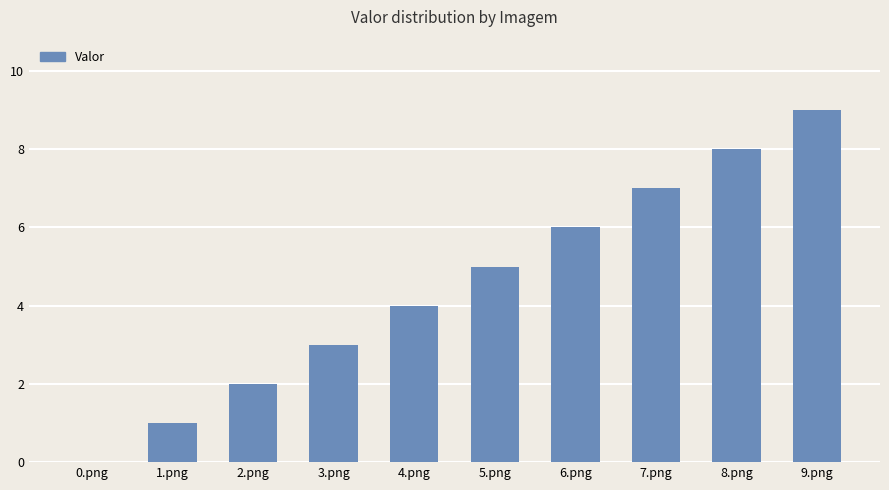

What is the sum of all values?

45